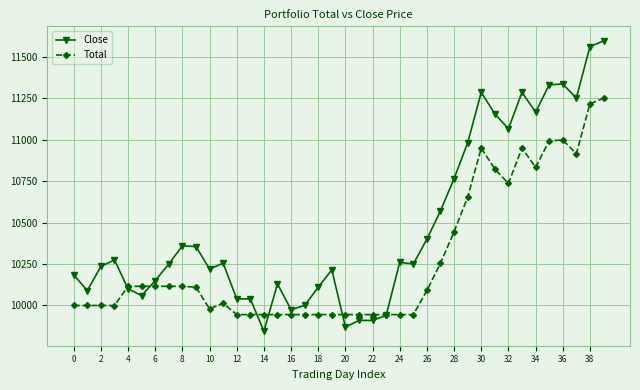

Which series has the largest total across all categories?

Close